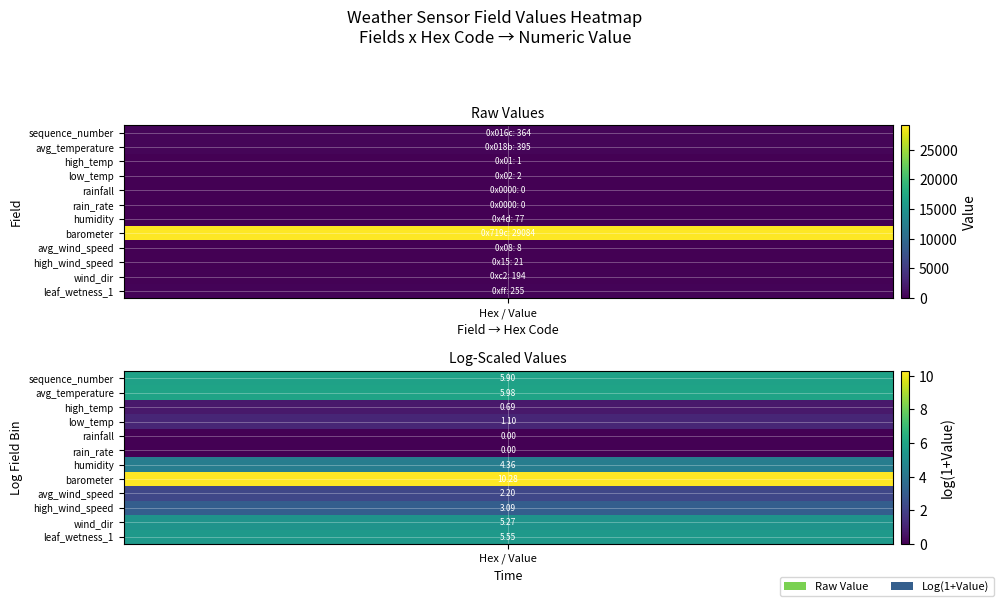

What is the maximum value shown in the chart?

29084